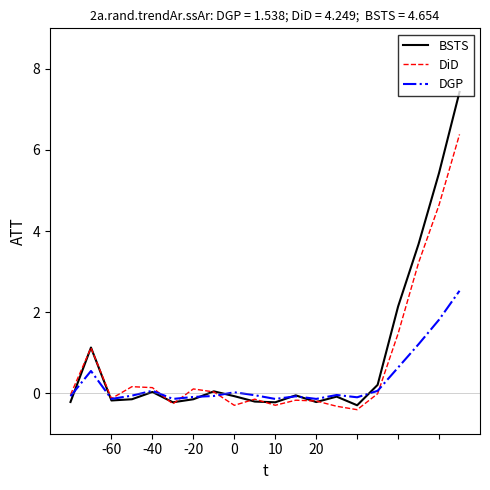

List the series in order of their overall mean, highest first.

BSTS, DiD, DGP